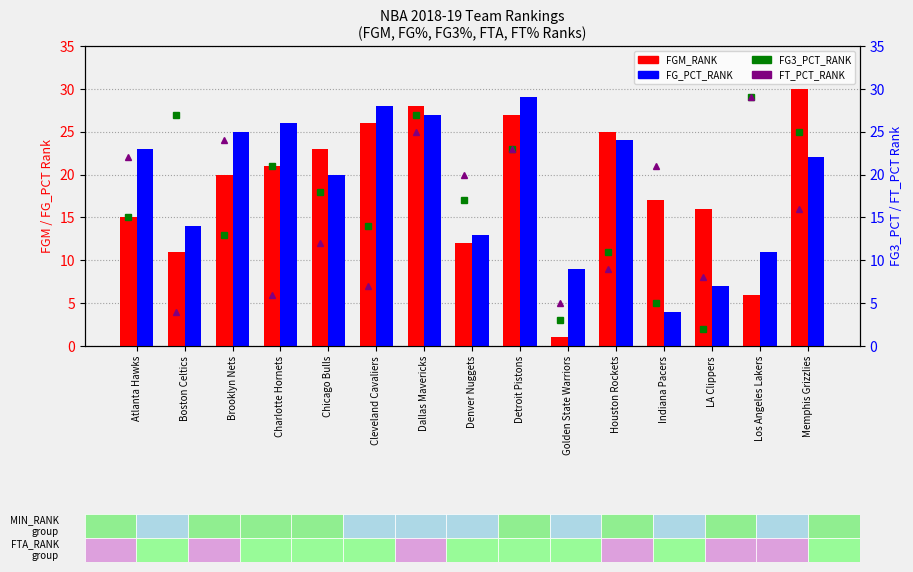

How many groups of bars are there?

15